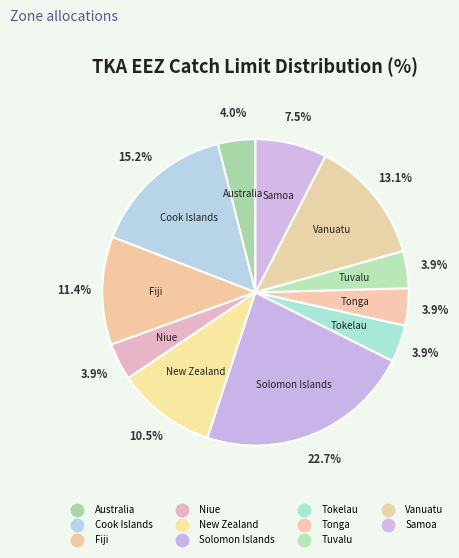

What is the smallest slice in the pie chart?

Niue